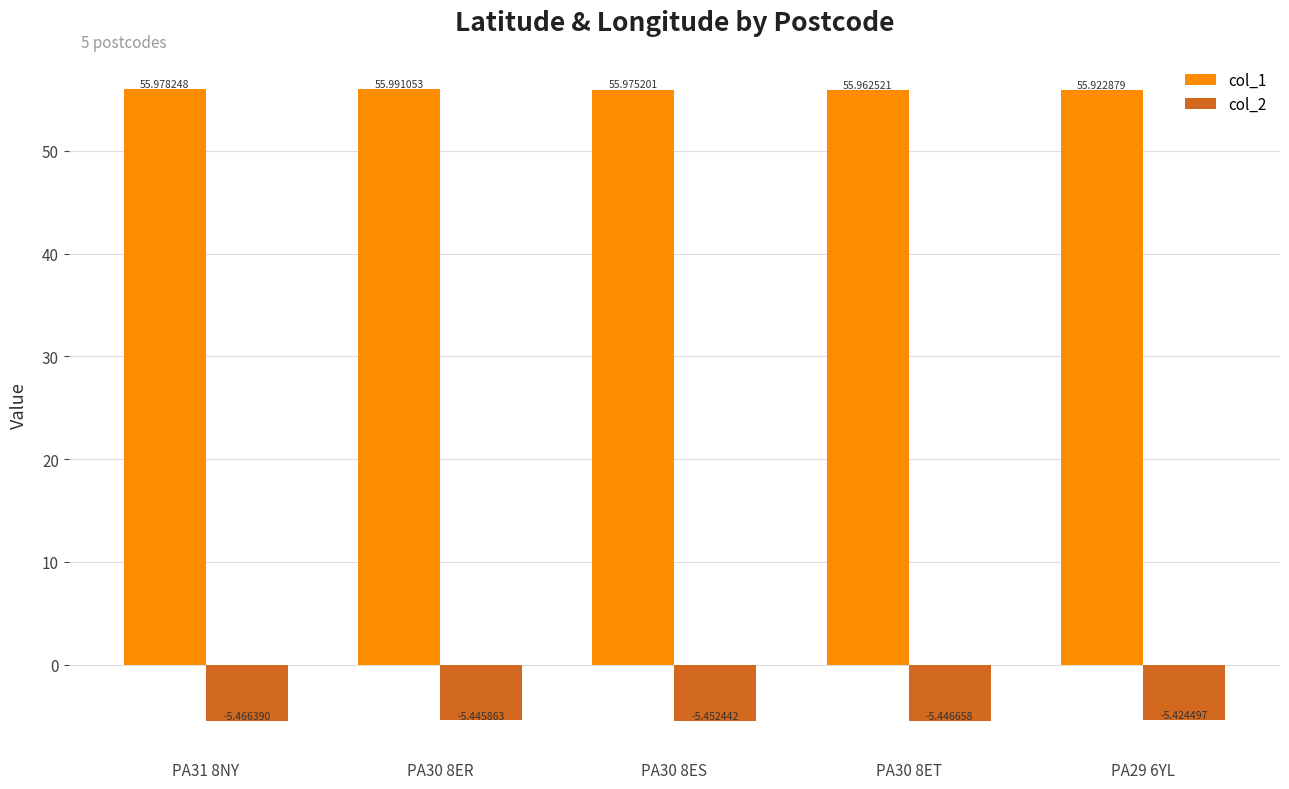

Which series changed the most between PA30 8ER and PA29 6YL?

col_1